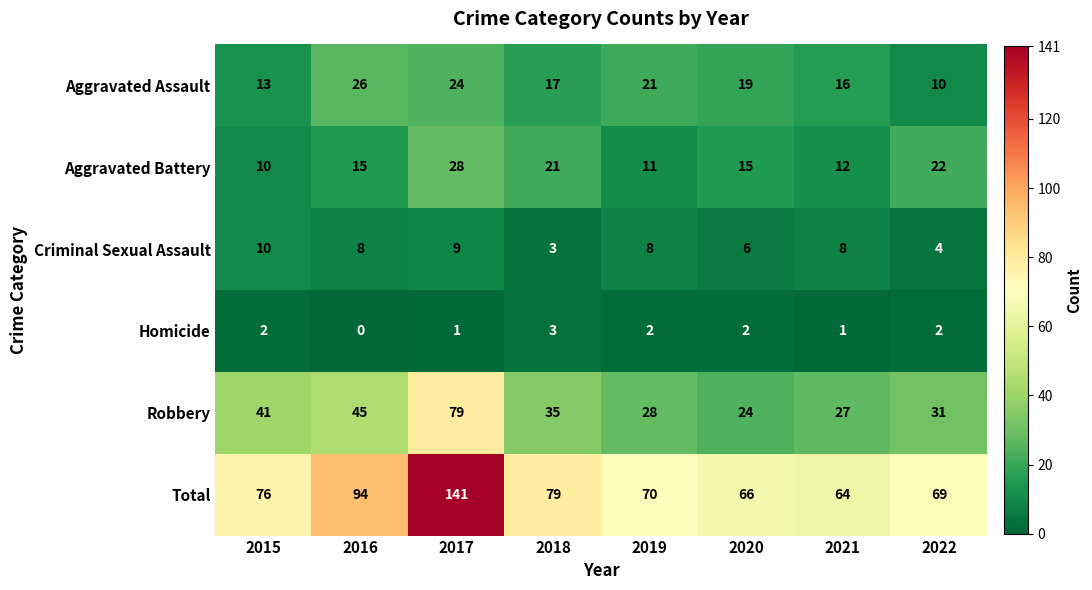

List the series in order of their peak value, lowest first.

Homicide, Criminal Sexual Assault, Aggravated Assault, Aggravated Battery, Robbery, Total